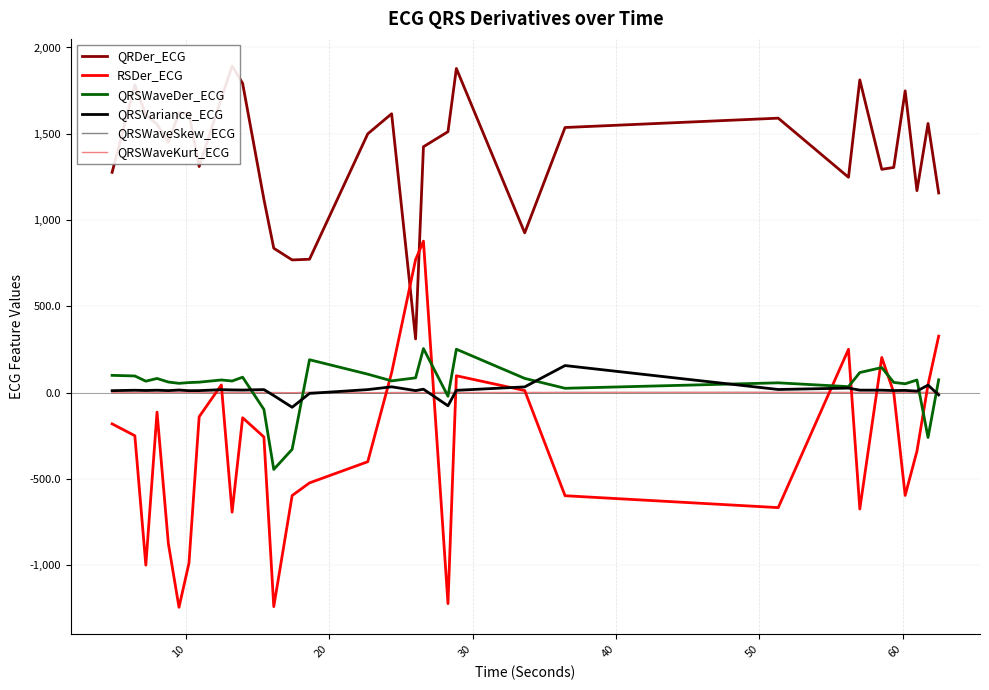

What is the sum of all RSDer_ECG values?

-9969.1